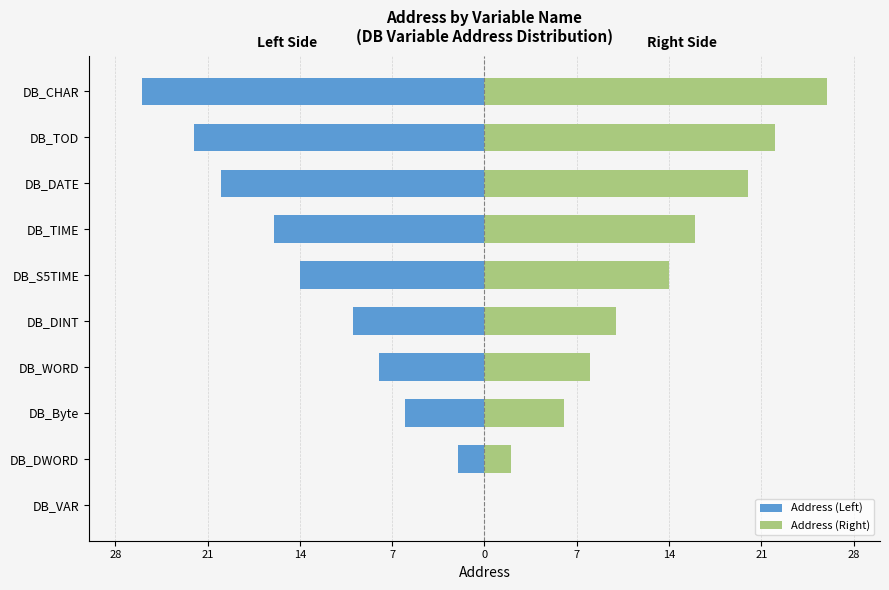

The Address (Left) series shows -13 at DB_VAR. True or false?

False